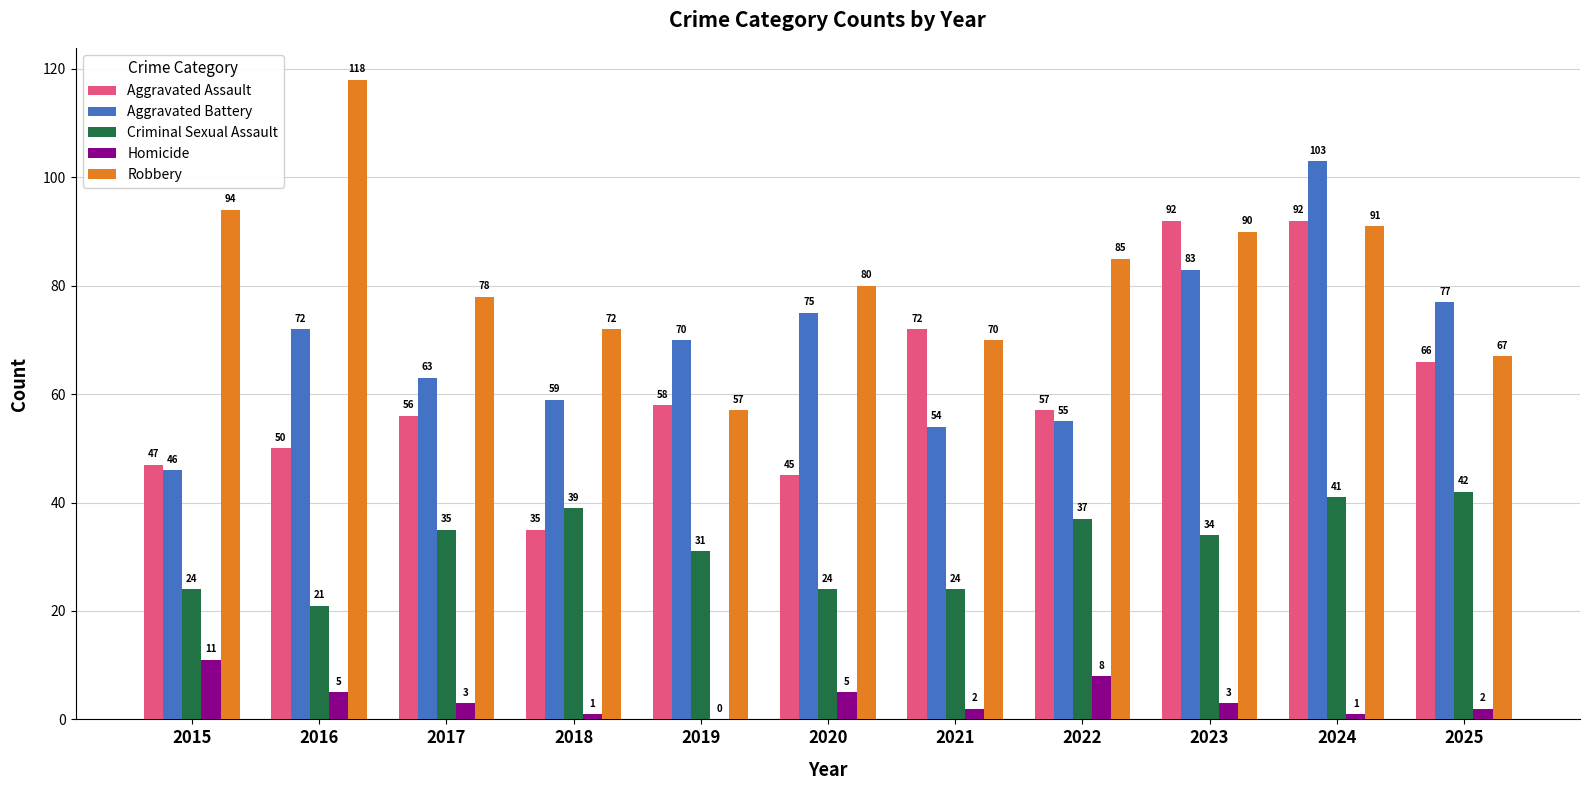

Is it true that Robbery equals 63 at 2015?

False